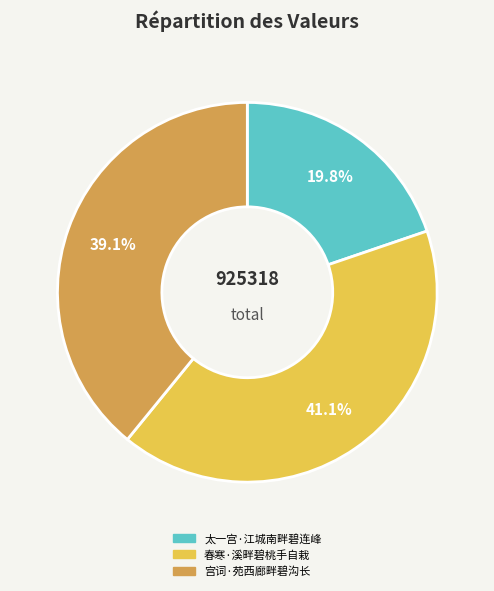

Is there any slice that represents more than half of the pie?

No